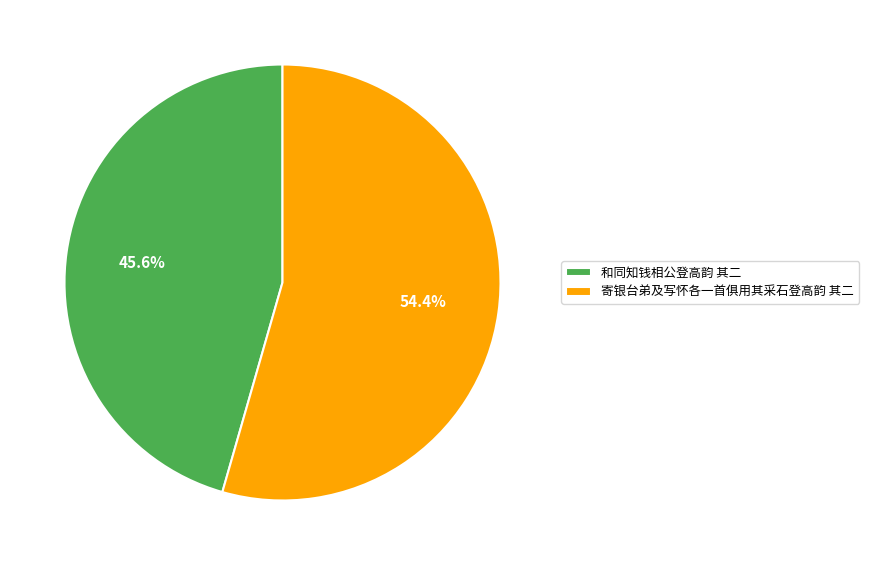

To the nearest percent, what is the combined percentage of 和同知钱相公登高韵 其二 and 寄银台弟及写怀各一首俱用其采石登高韵 其二?

100%